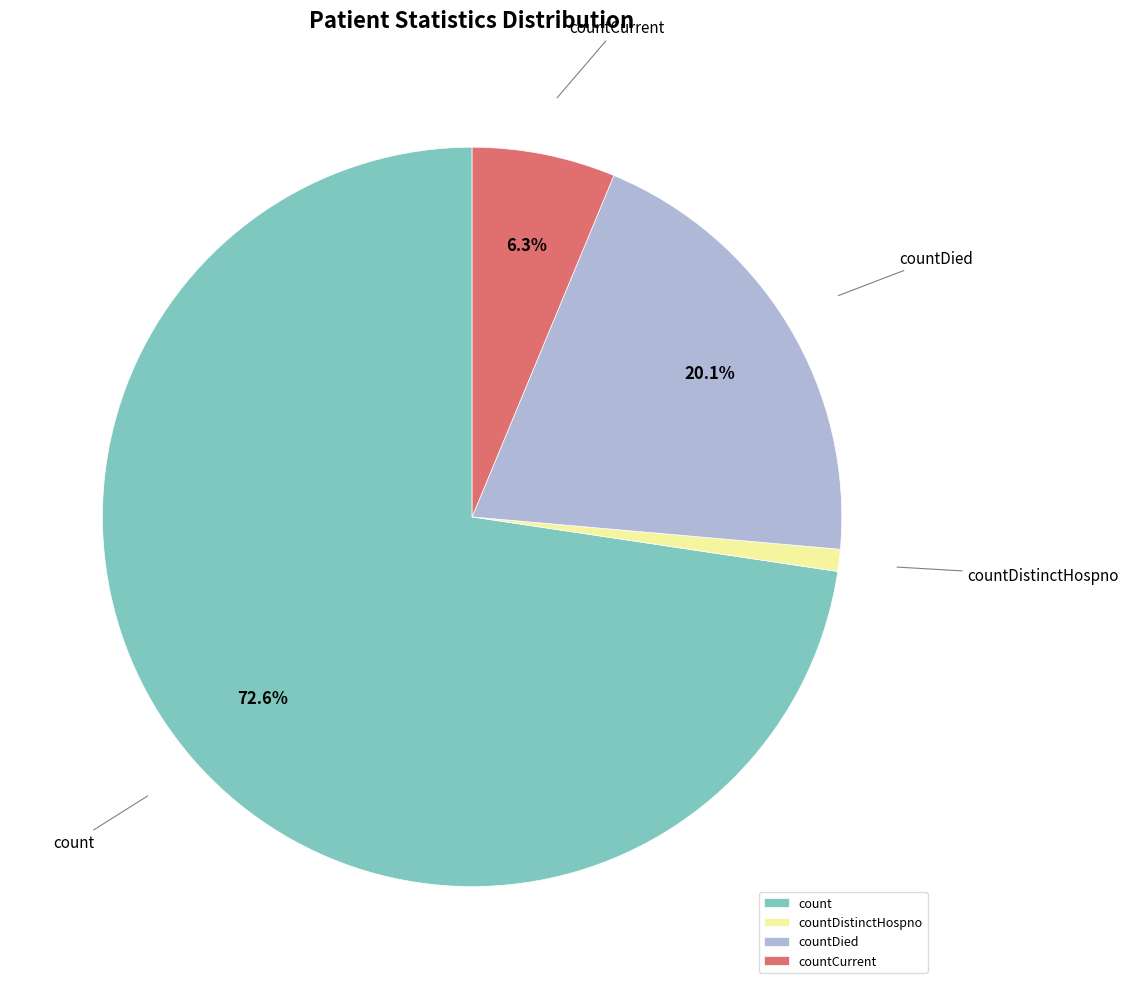

What is the smallest slice in the pie chart?

countDistinctHospno